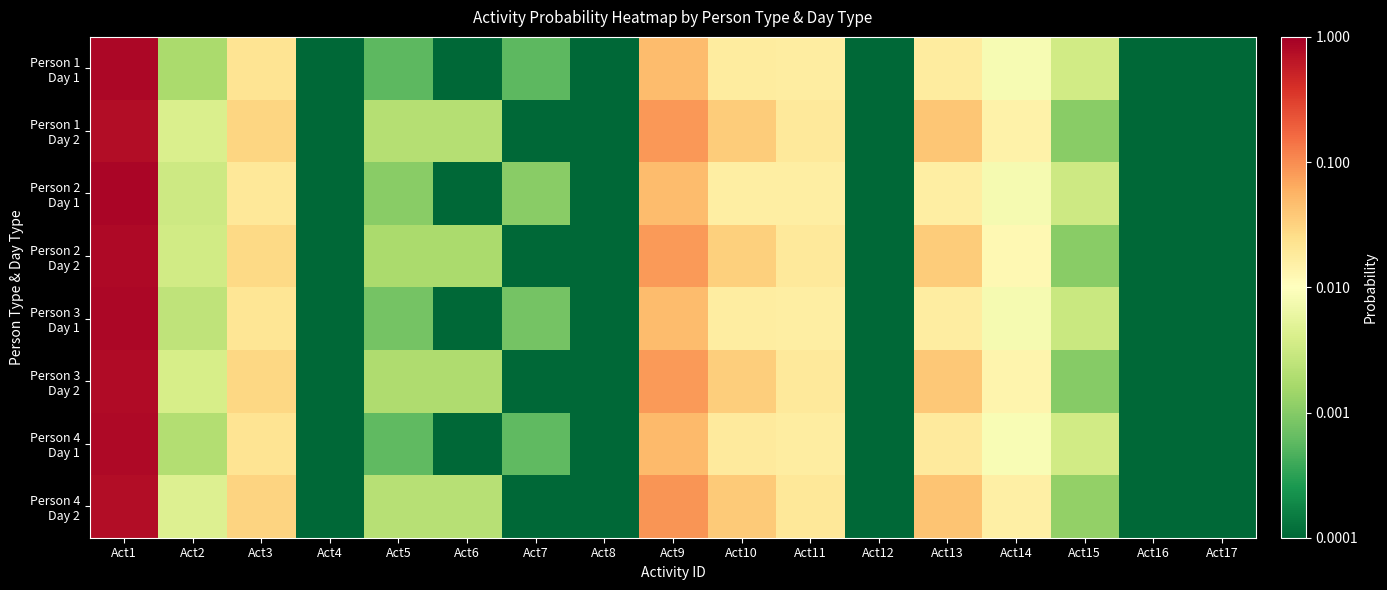

Count the number of categories in the chart.

17